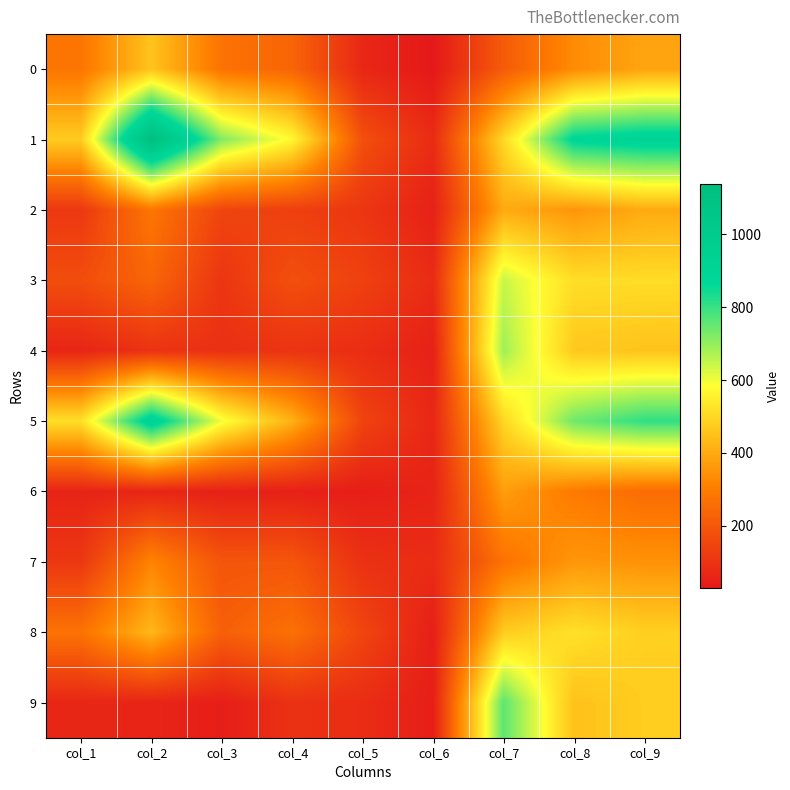

Which label corresponds to the largest value in the chart?

col_2